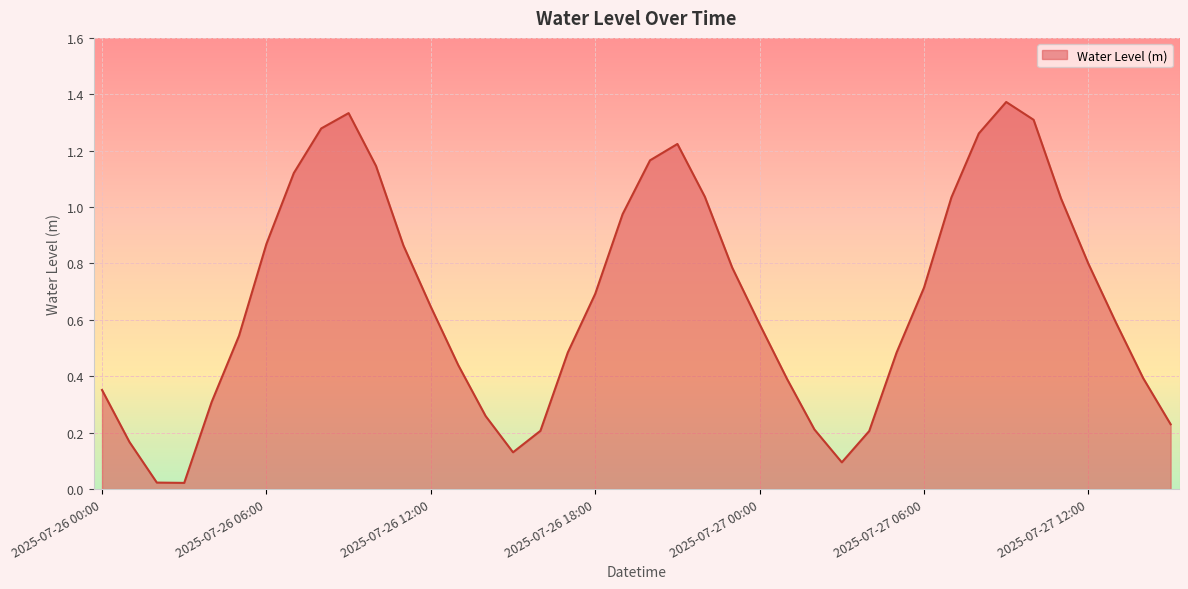

How many points are higher than both their immediate neighbors (excluding endpoints)?

3